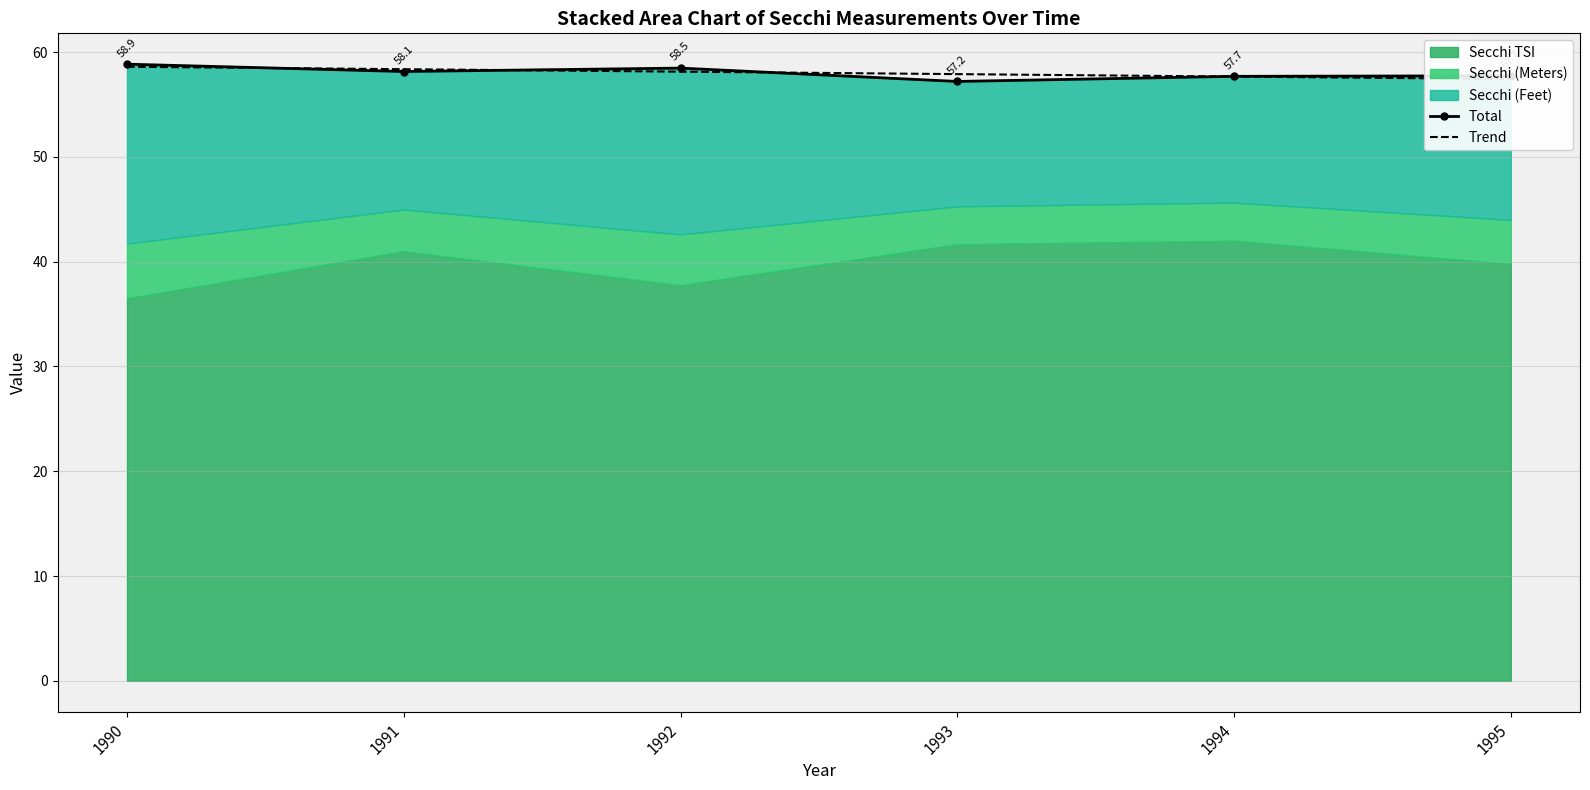

True or false: Trend and Total intersect in this chart.

True